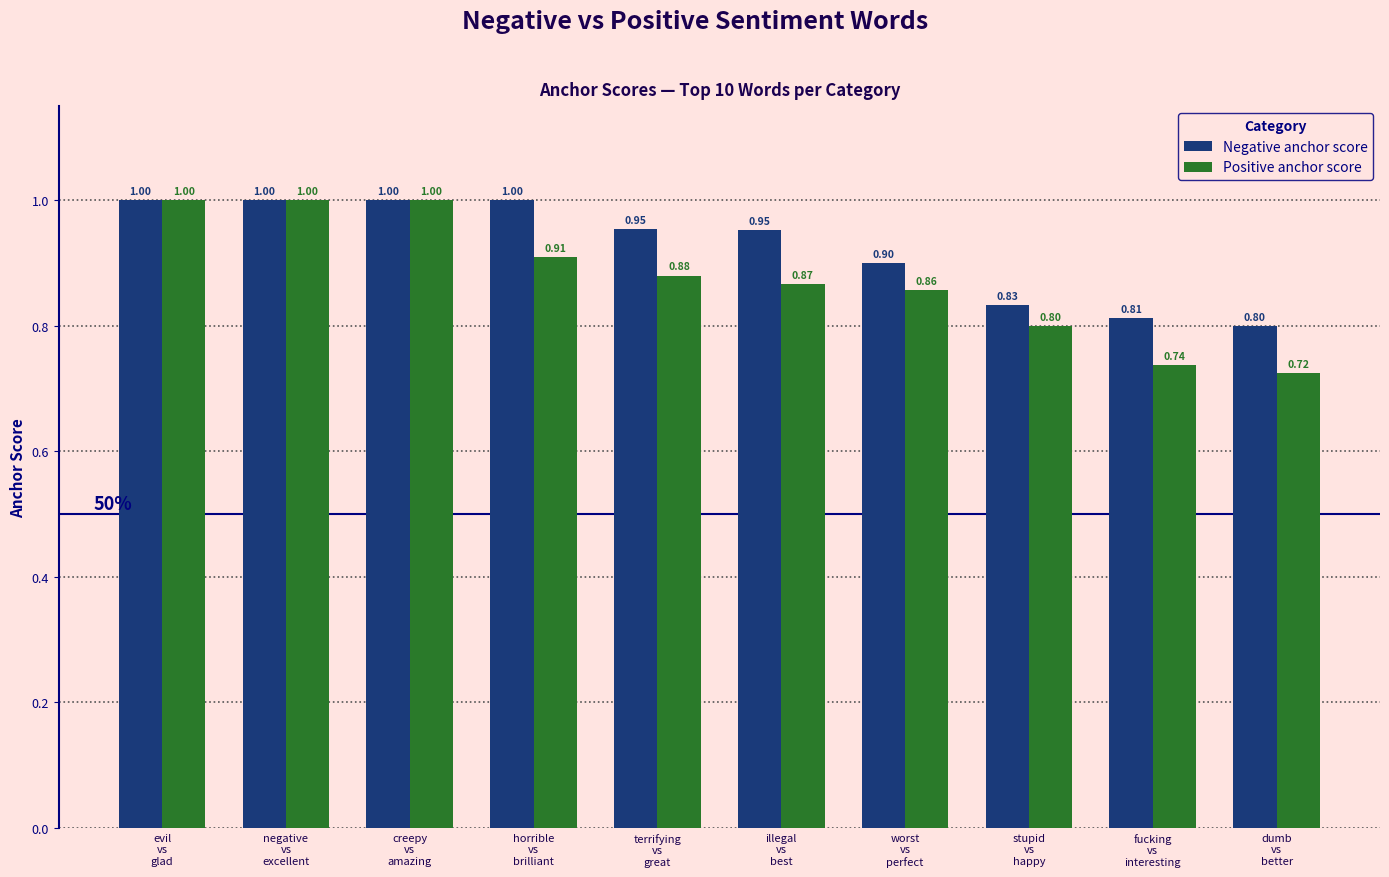

Which series has the largest range (max minus min)?

Positive anchor score